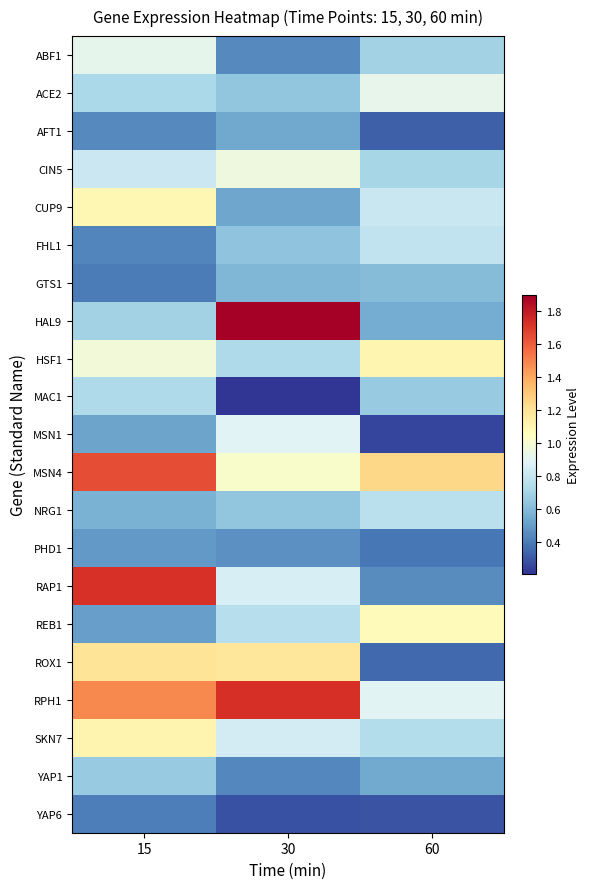

At how many categories does at least one series exceed 0?

3